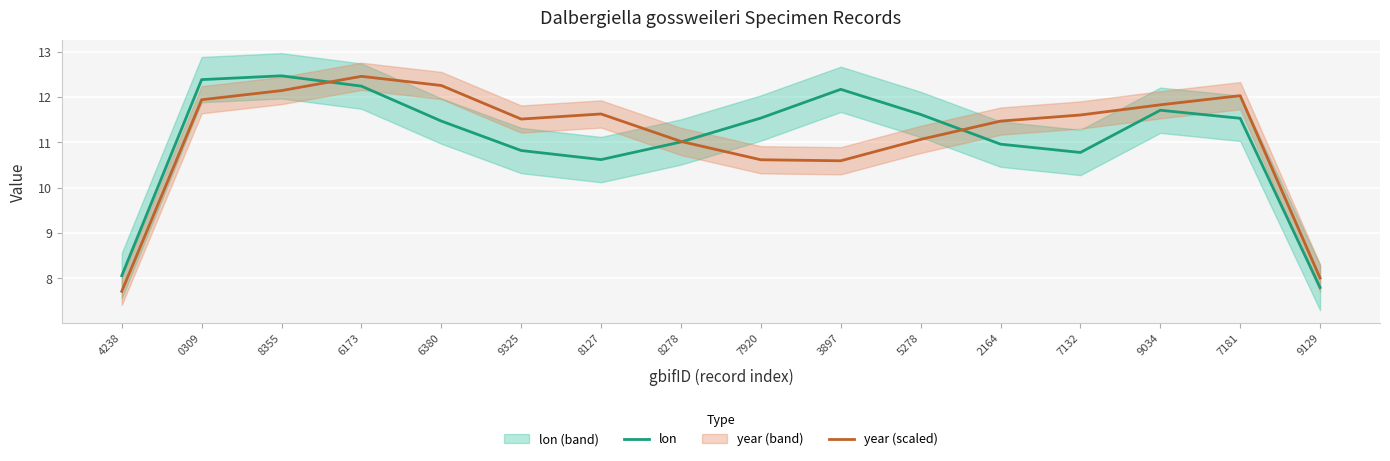

Reading left to right, what are all the values shown in this chart?

lon: 8.1	12.4	12.5	12.2	11.5	10.8	10.6	11.0	11.5	12.2	11.6	11.0	10.8	11.7	11.5	7.8
year (scaled): 7.7	11.9	12.1	12.5	12.3	11.5	11.6	11.0	10.6	10.6	11.1	11.5	11.6	11.8	12.0	8.0